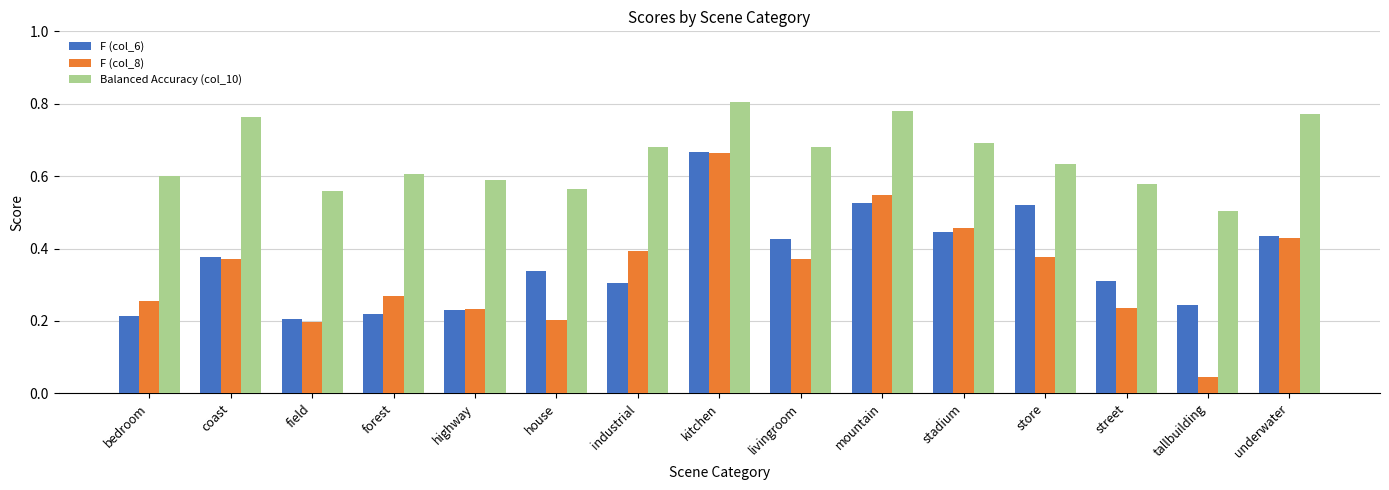

Which label corresponds to the largest value in the chart?

kitchen